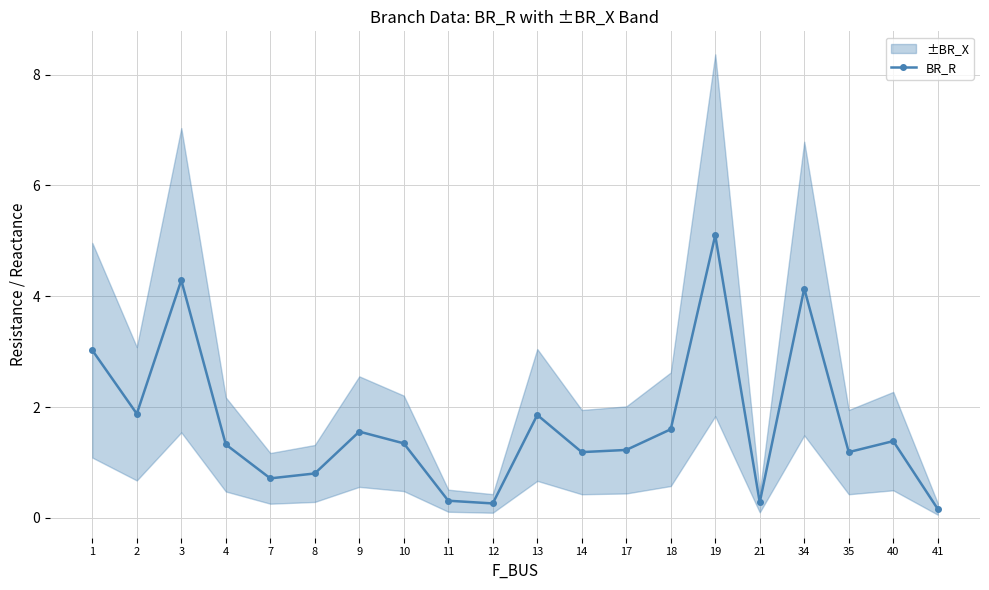

The chart shows a value of 0.4 at 12. True or false?

False